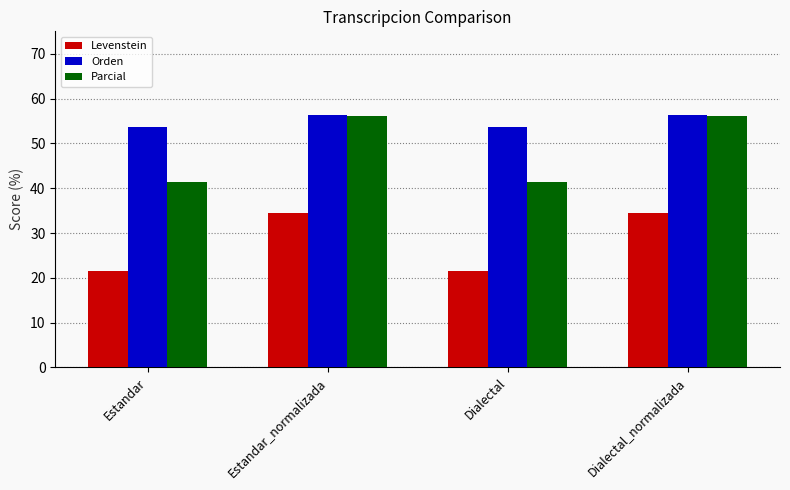

What is the greatest value displayed?

56.4